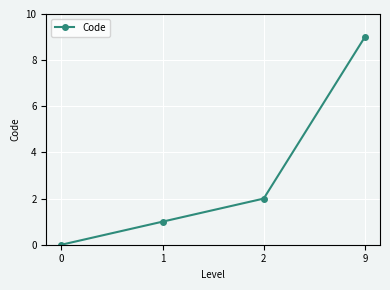

Rank the categories by value from lowest to highest.

0, 1, 2, 9